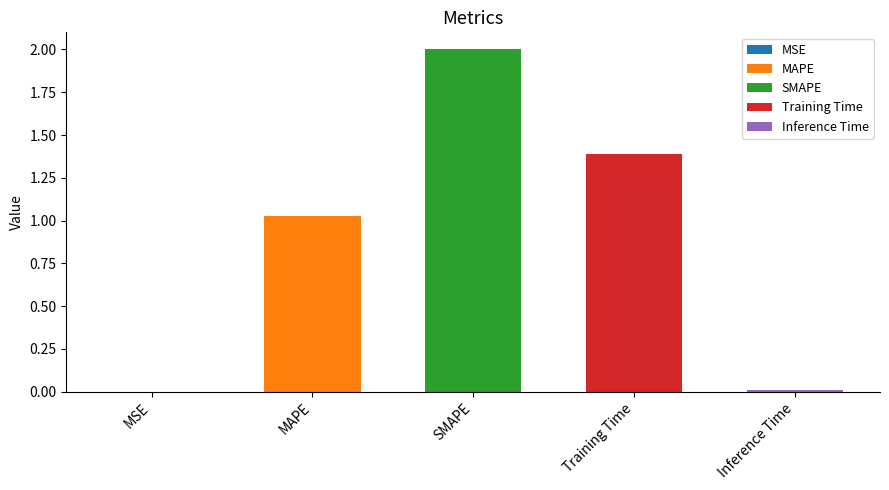

Reading left to right, list all the values displayed in this chart.

0.0	1.0	2.0	1.4	0.0